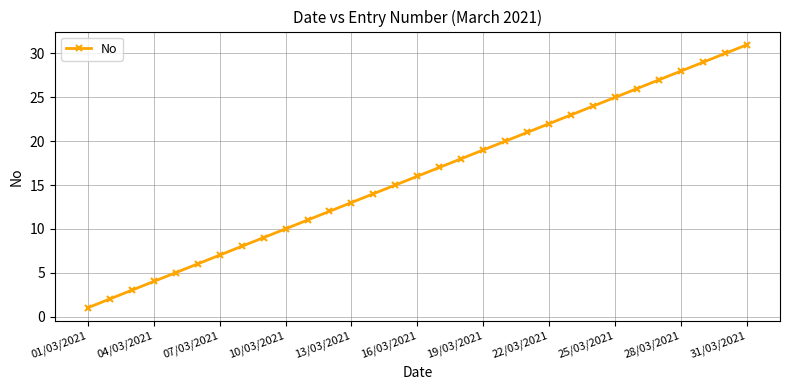

Reading left to right, what are all the values shown in this chart?

1	2	3	4	5	6	7	8	9	10	11	12	13	14	15	16	17	18	19	20	21	22	23	24	25	26	27	28	29	30	31